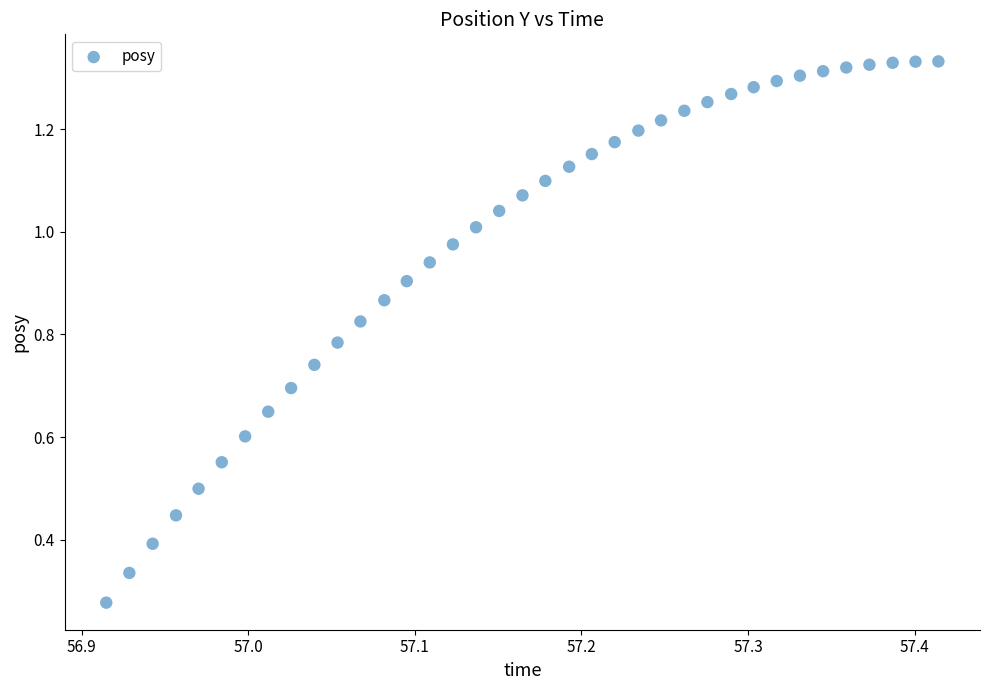

What is the range of X values (max minus min)?

0.5